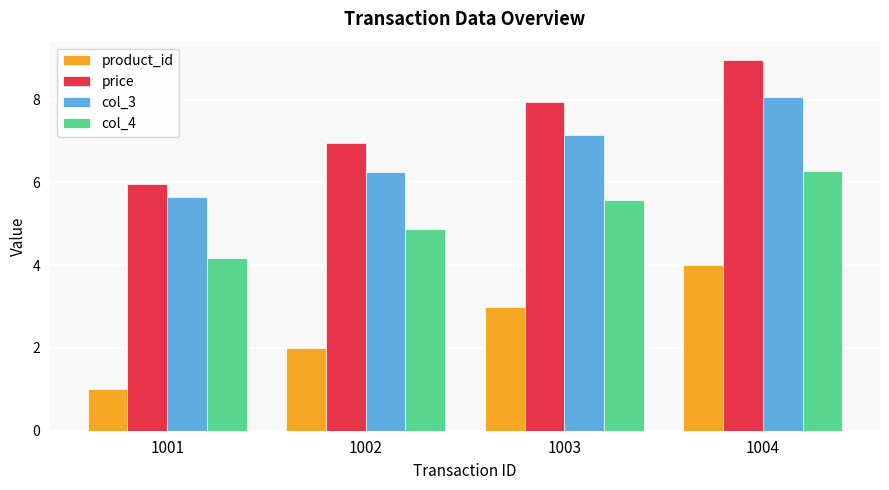

What is the sum of all price values?

29.8